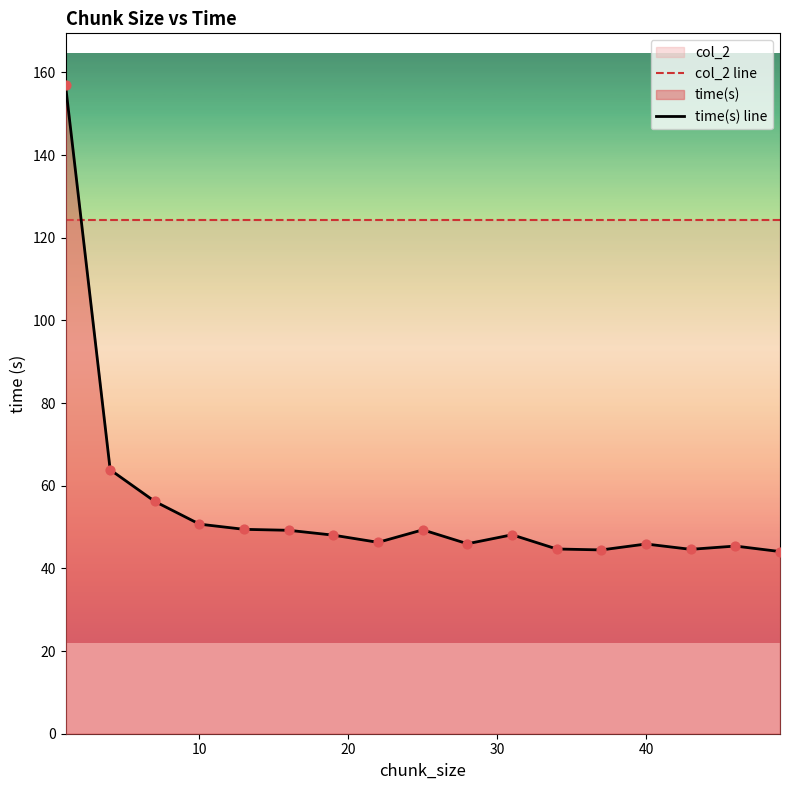

Which series has the largest total across all categories?

col_2 line